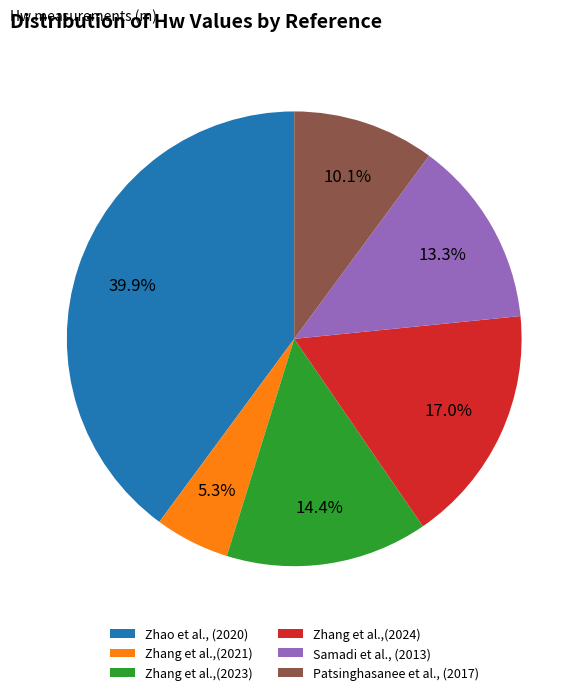

Which category has the smallest portion of the pie?

Zhang et al.,(2021)